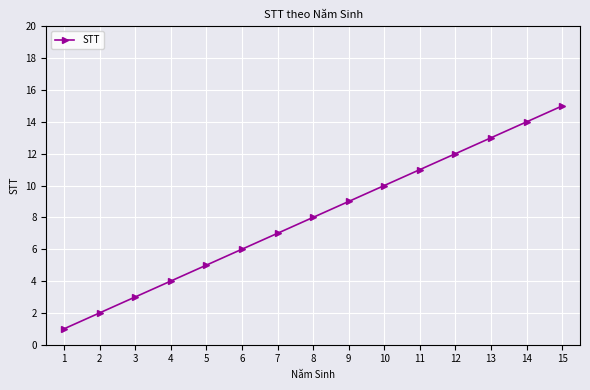

The chart shows a value of 7 at 7. True or false?

True